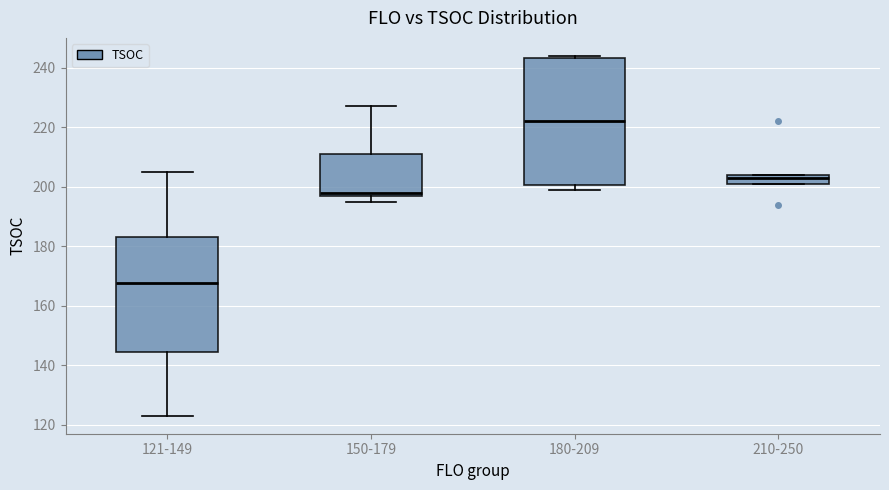

Which box is the tallest, from its lower edge to its upper edge?

180-209